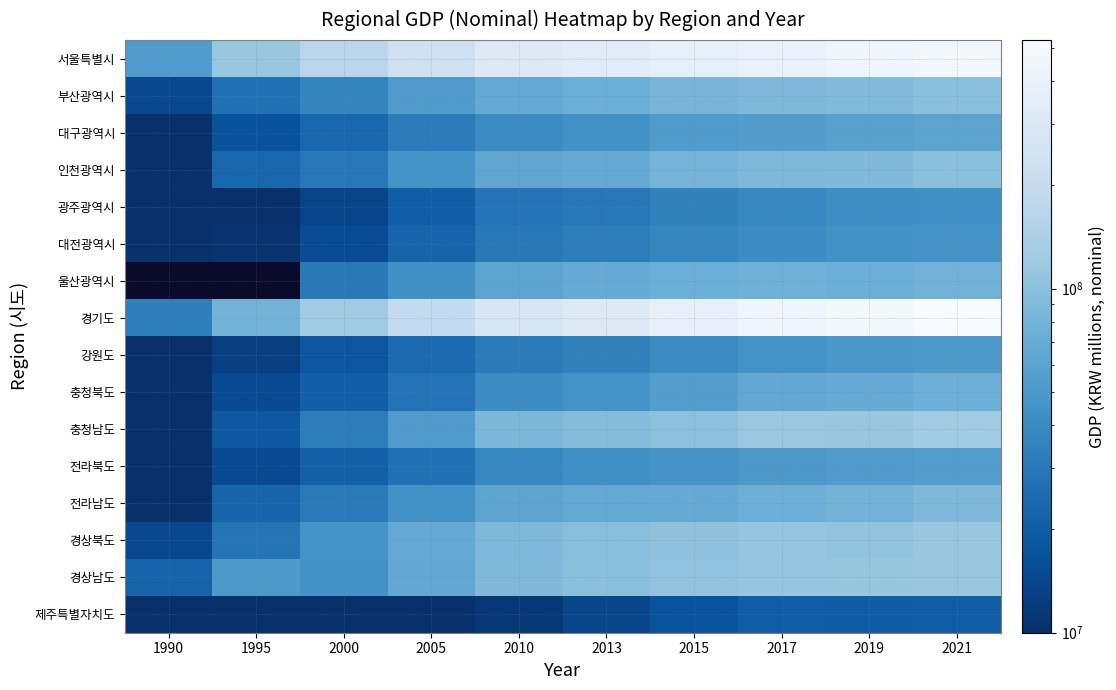

What is the spread (max minus min) of values at 1990?

51305088.0